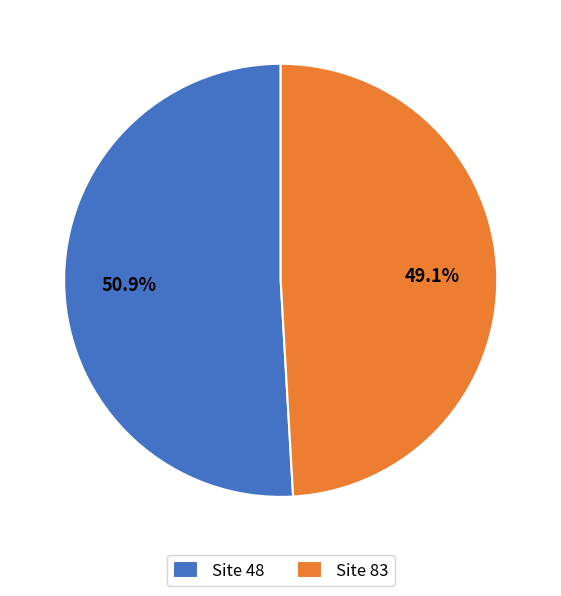

Between Site 83 and Site 48, which is larger?

Site 48